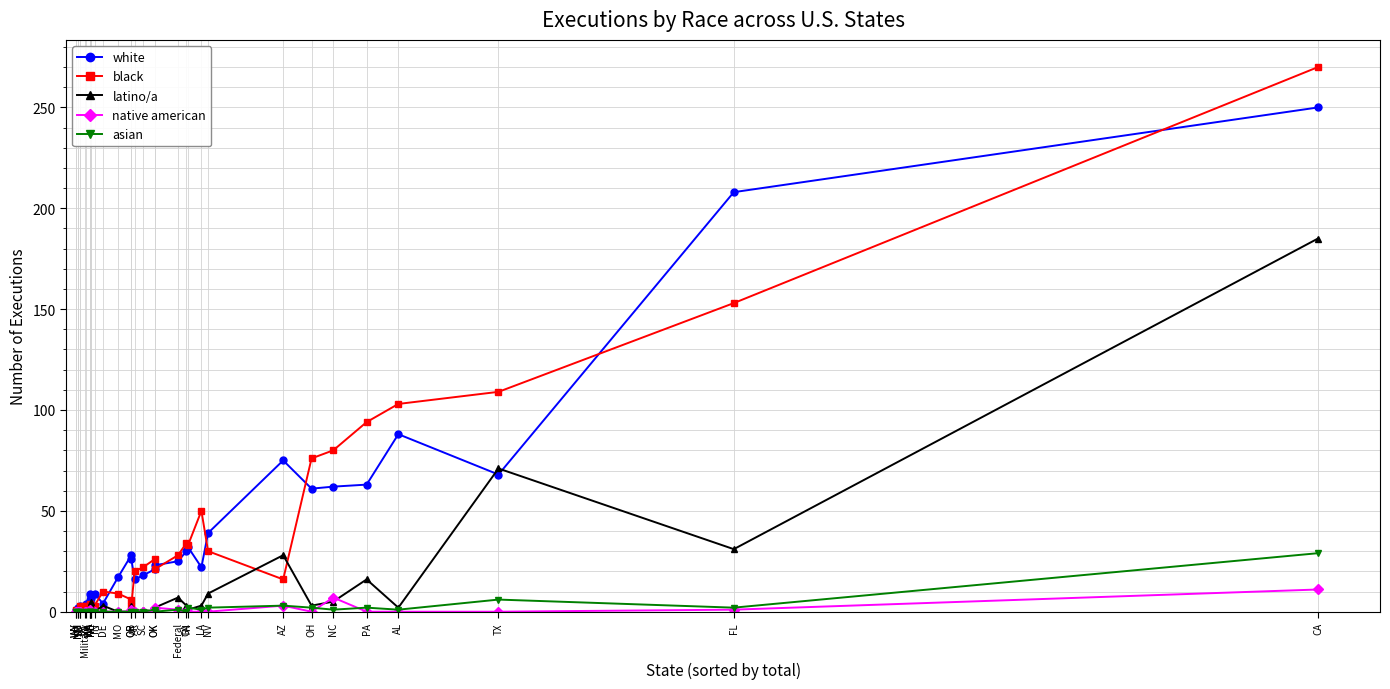

How many data points in native american are above 0?

8